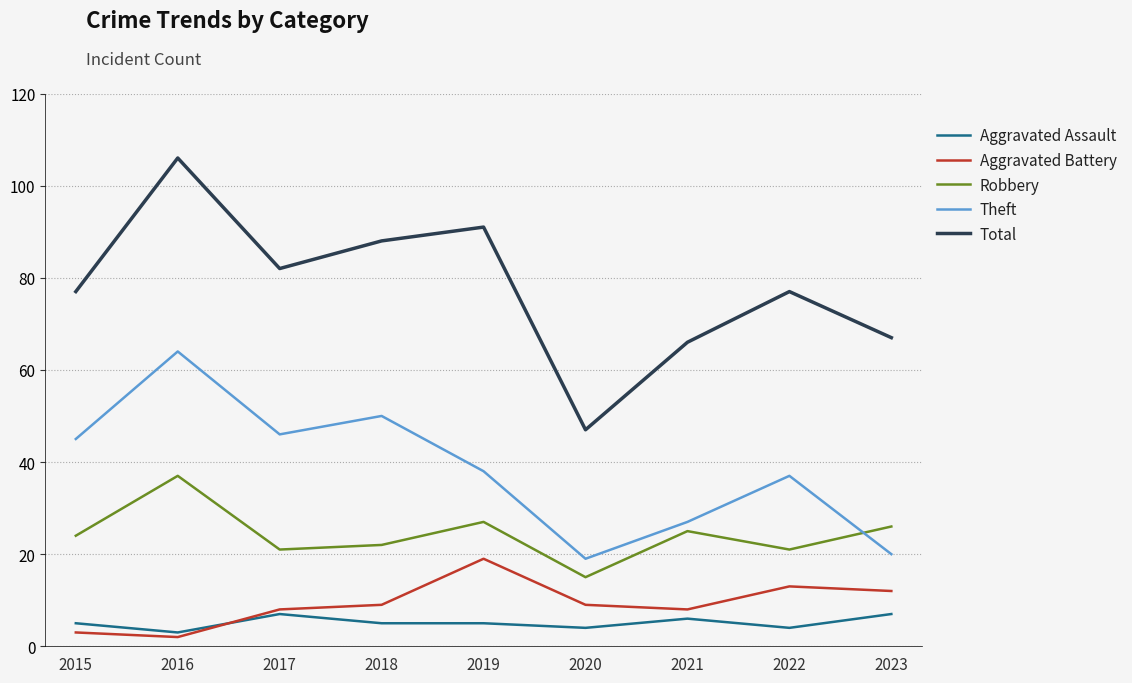

At which category does Total reach its first local valley?

2017